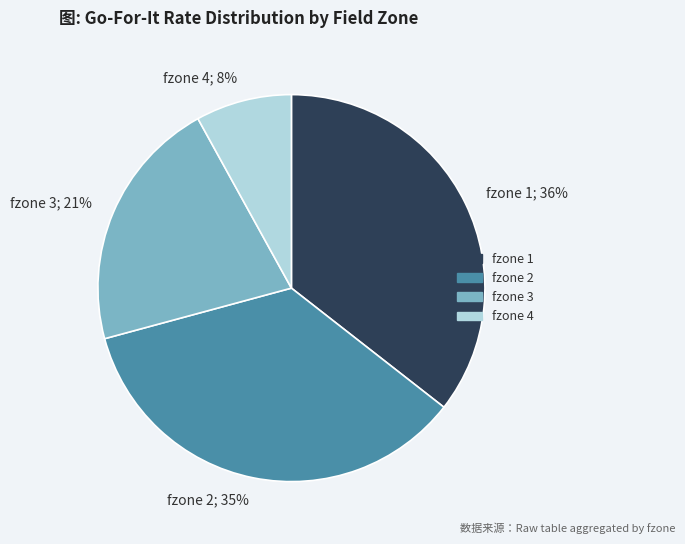

Count the number of slices in the pie.

4